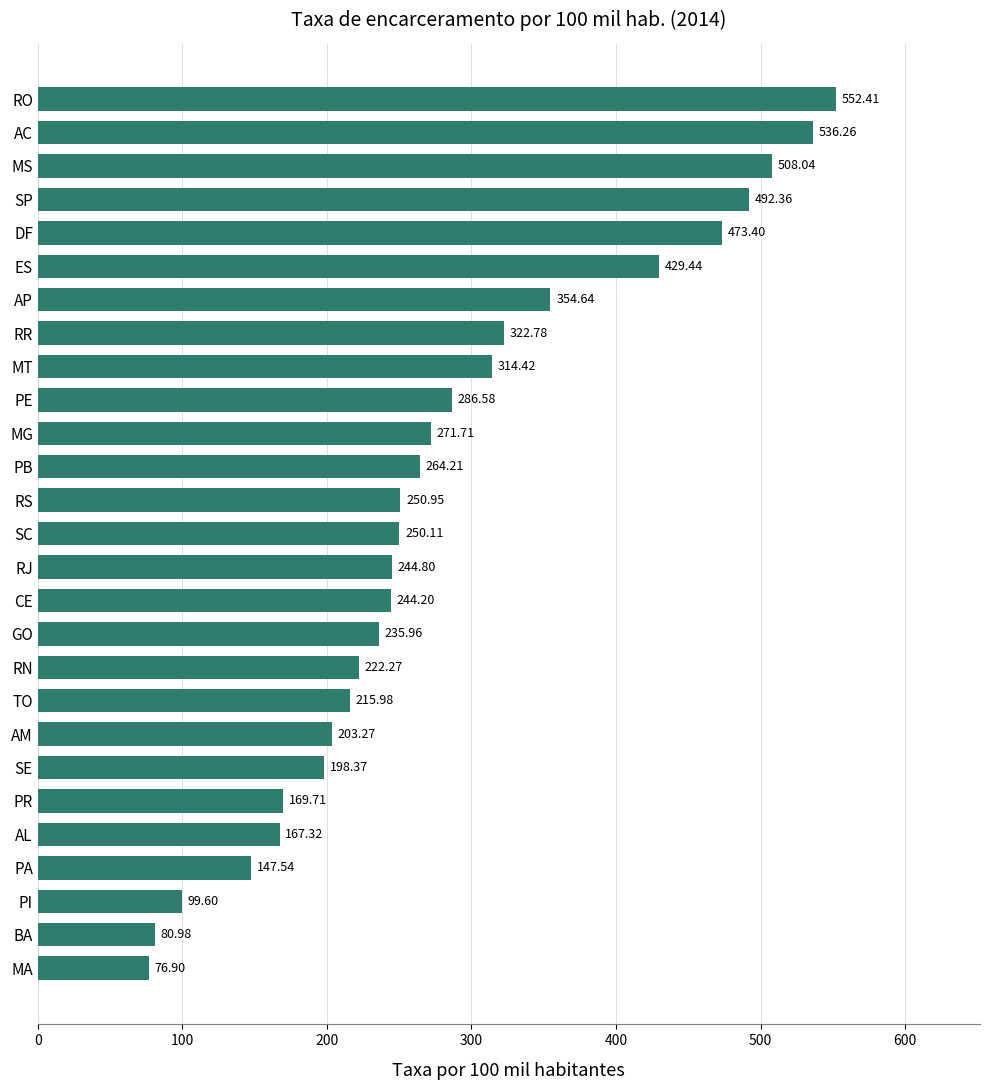

What is the average value?

282.0